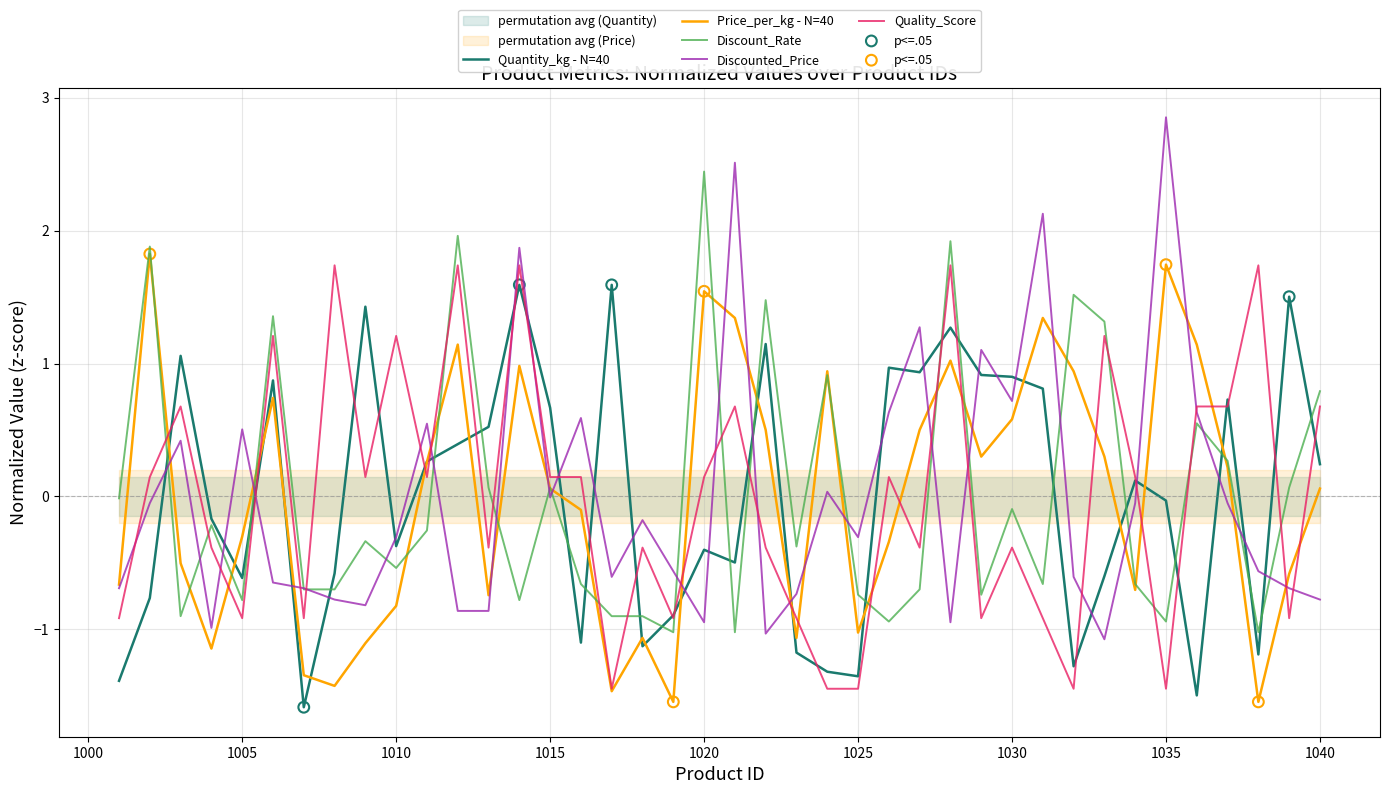

After their last crossing, which series has the higher values: Quantity_kg - N=40 or Discounted_Price?

Quantity_kg - N=40